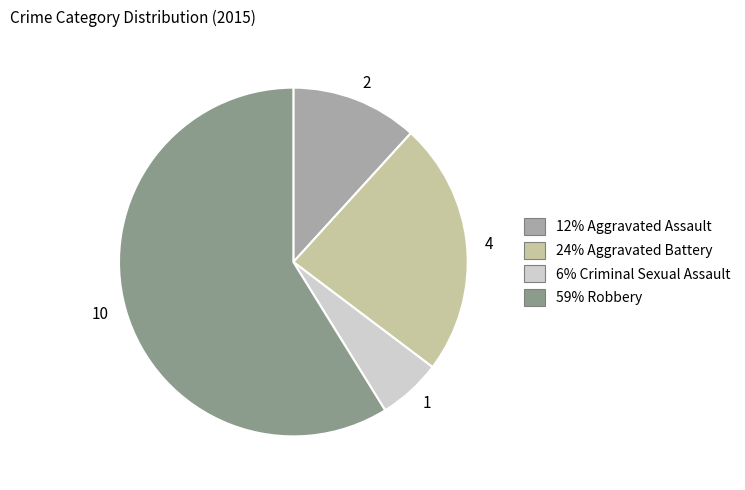

What is the majority slice?

10